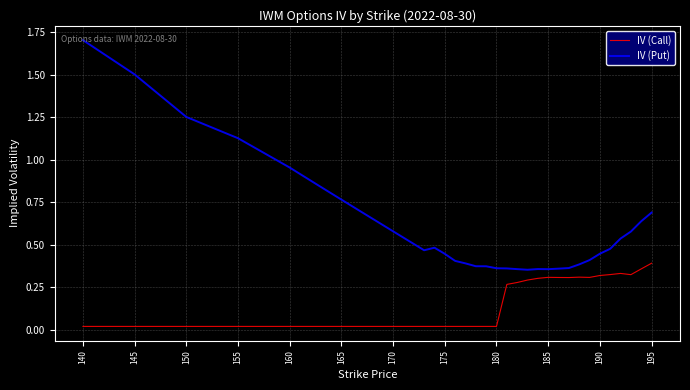

Which series has the largest total across all categories?

IV (Put)